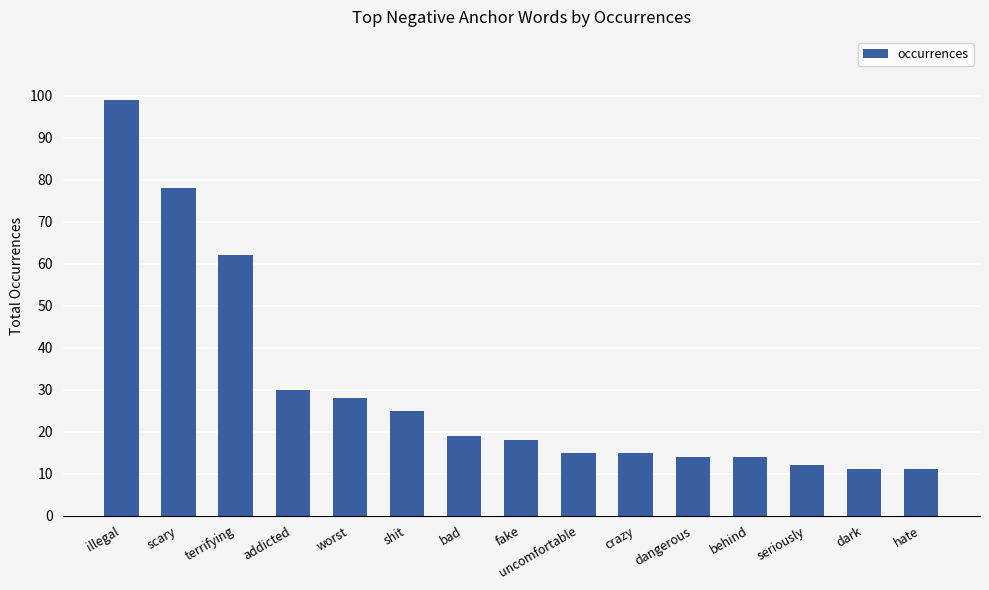

Between scary and behind, which is larger?

scary